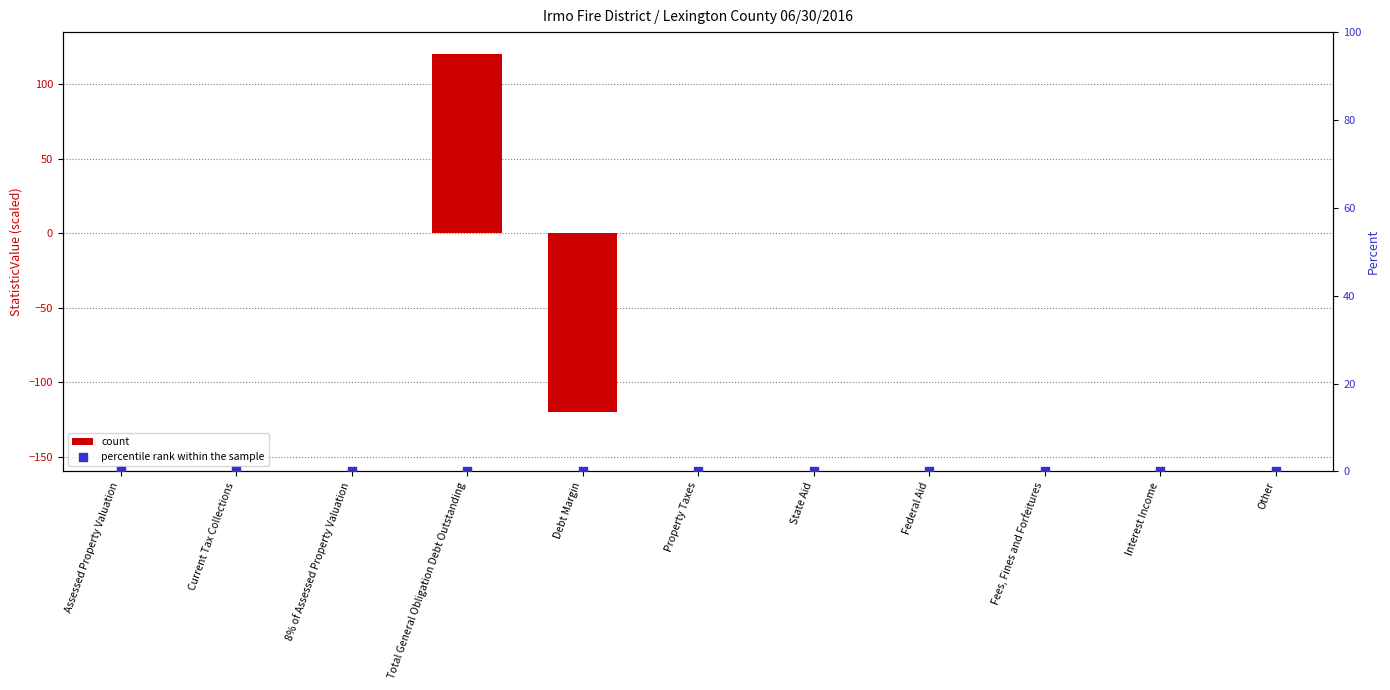

What are all the series names shown in the legend?

count, percentile rank within the sample